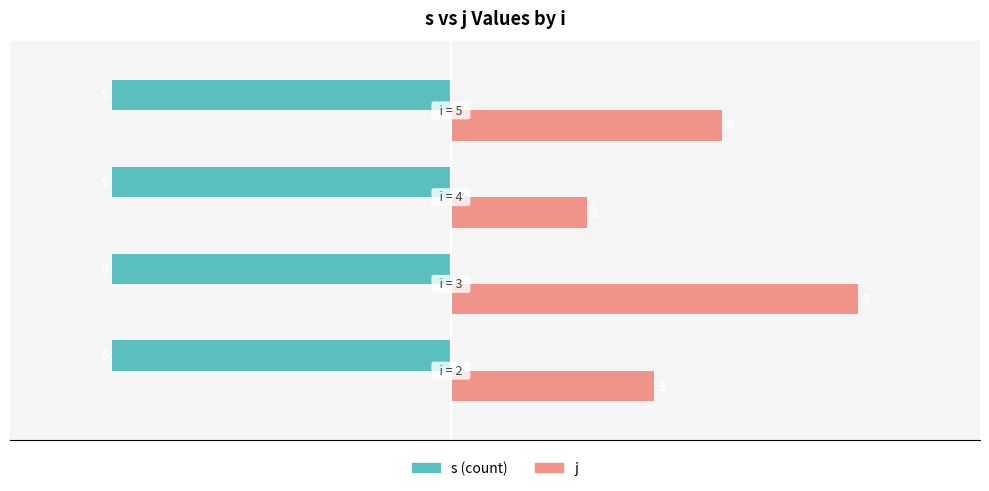

How many j values are between 3 and 6?

3